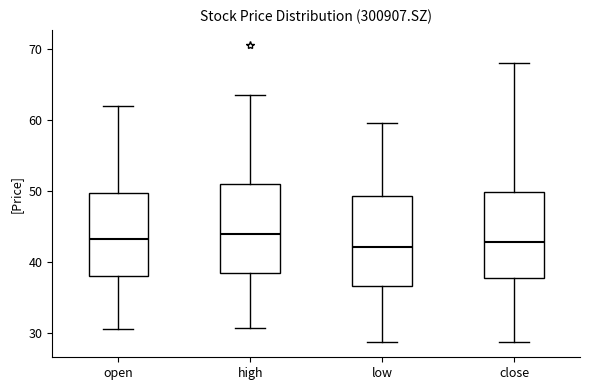

Where is the upper edge of the box for high on the y-axis? The values are not printed on the chart, so give them approximately, as read against the axis.

51